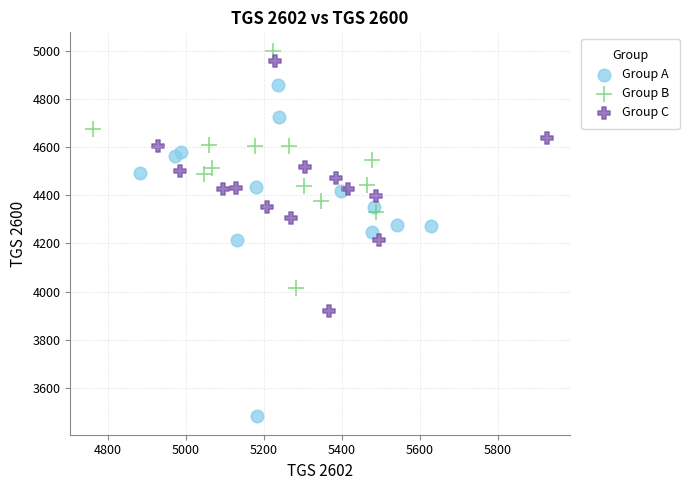

What are all the series names shown in the legend?

Group A, Group B, Group C